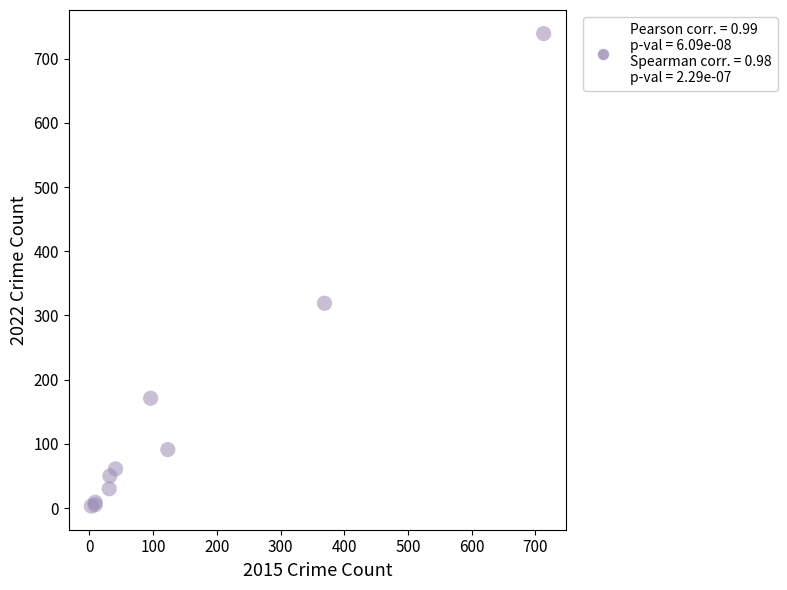

What Y value in the scatter plot is closest to 371?

319